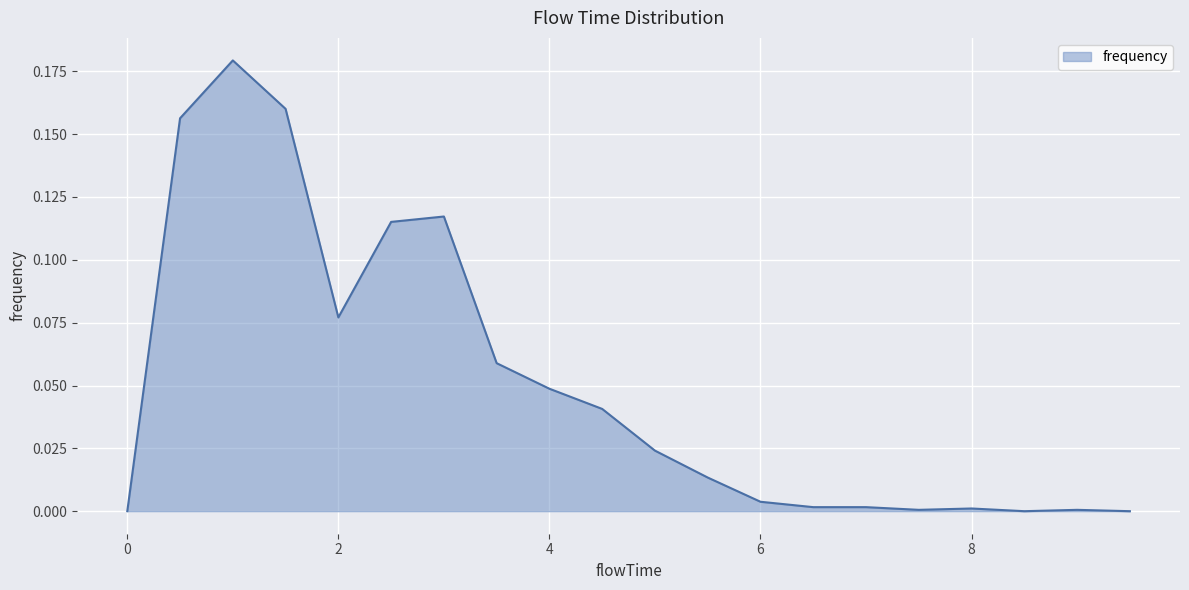

Rank the categories by value from lowest to highest.

0.0, 8.5, 9.5, 7.5, 9.0, 8.0, 6.5, 7.0, 6.0, 5.5, 5.0, 4.5, 4.0, 3.5, 2.0, 2.5, 3.0, 0.5, 1.5, 1.0